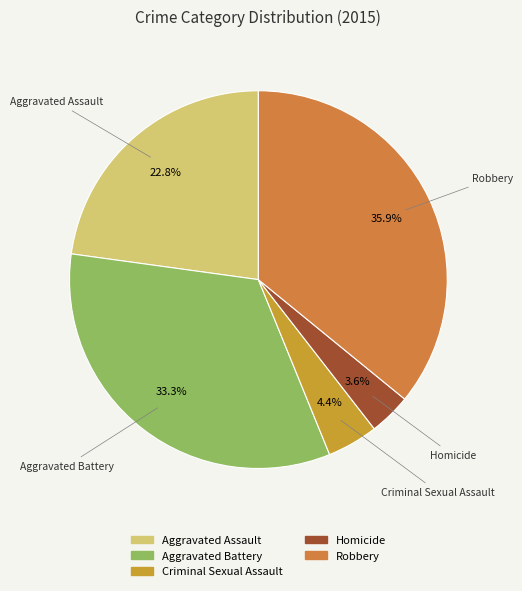

Is Aggravated Battery the majority of the pie?

No